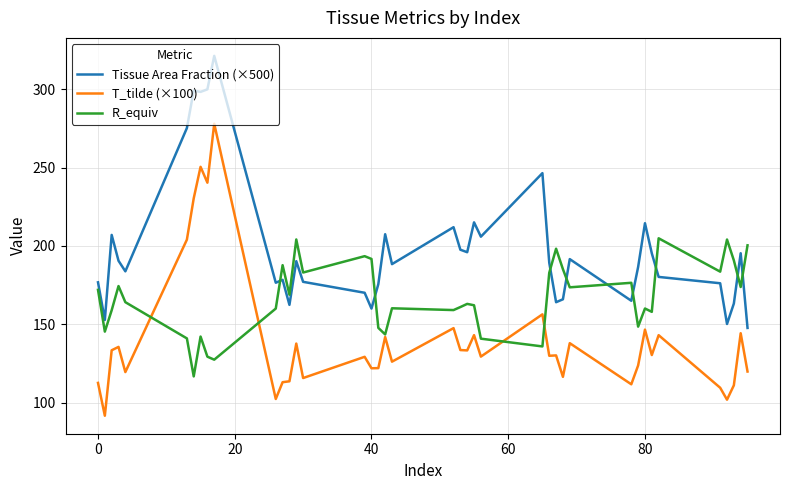

What is the smallest value displayed?

91.7